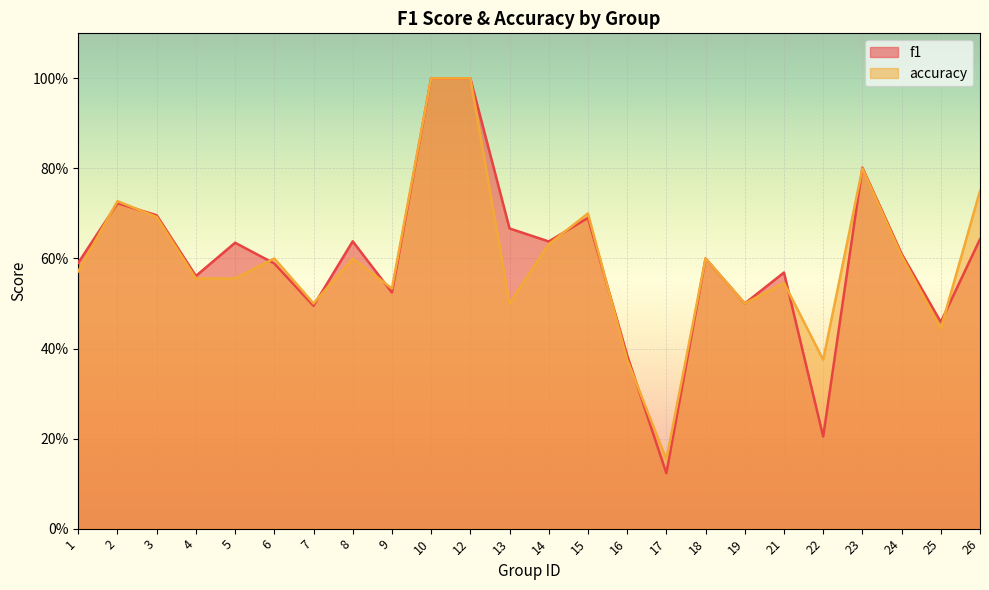

How many accuracy values are between 0 and 1?

24